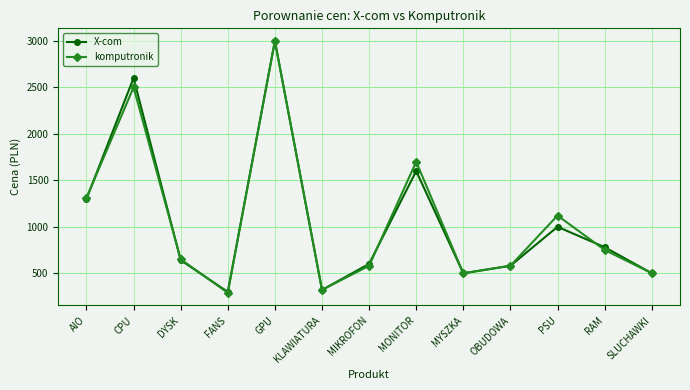

Between KLAWIATURA and RAM, which series saw the biggest shift?

X-com